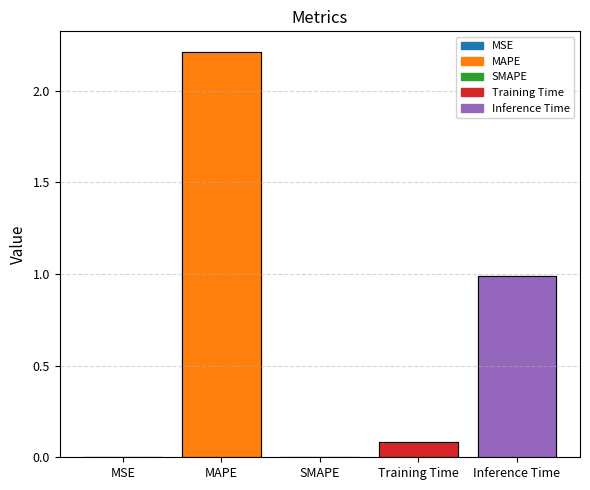

What is the maximum value shown in the chart?

2.2